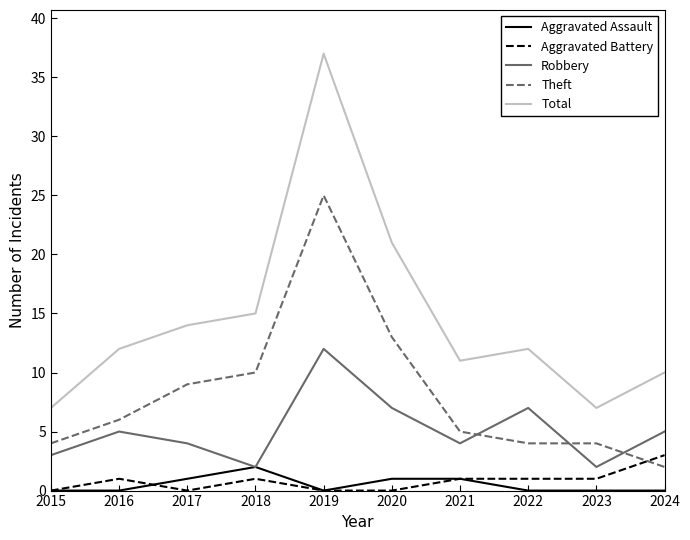

Is the value of Theft at 2021 greater than the value of Robbery at 2022?

No